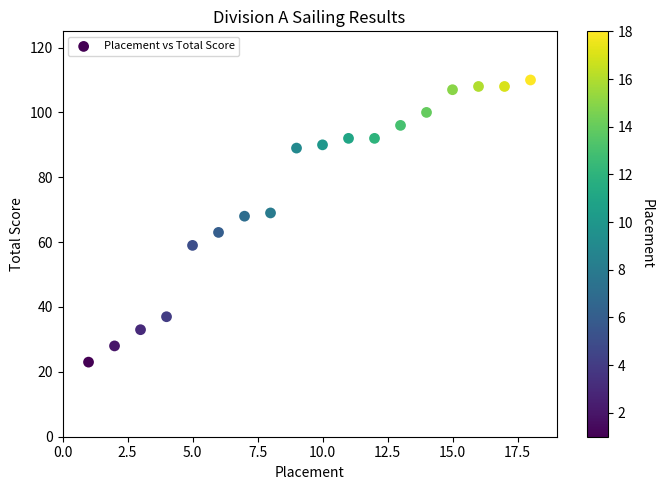

What is the range of Y values (max minus min)?

87